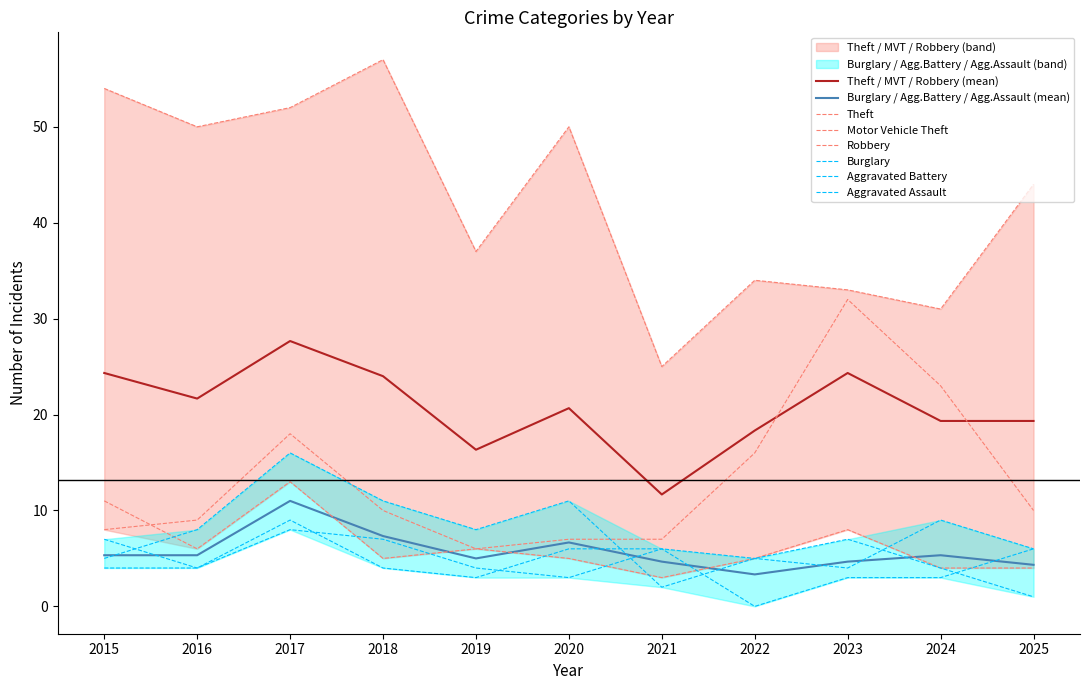

What is the highest value of the Burglary series?

16